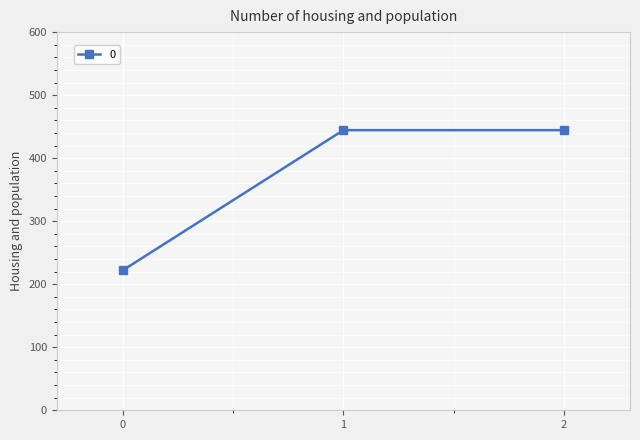

What is the average value?

370.4